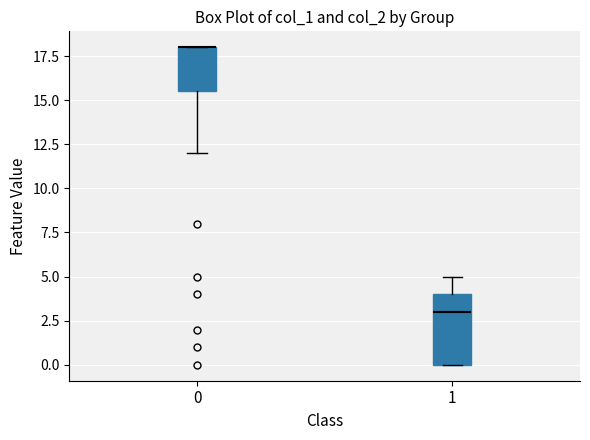

Reading left to right, transcribe this box plot: for each box, give where its median line is, the range the box spans, and where its two whiskers end, as read against the y-axis. The values are not printed on the chart, so give them approximately, as read against the axis.

0: median 18.0 (drawn on the box's upper edge), box 15.5 to 18.0, whiskers 12.0 to 18.0
1: median 3.0, box 0.0 to 4.0, whiskers 0.0 to 5.0